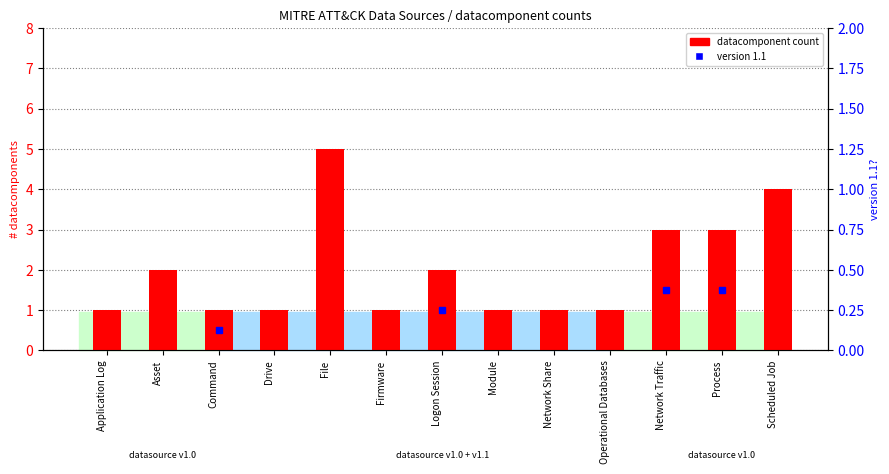

What position from the right is Operational Databases?

4